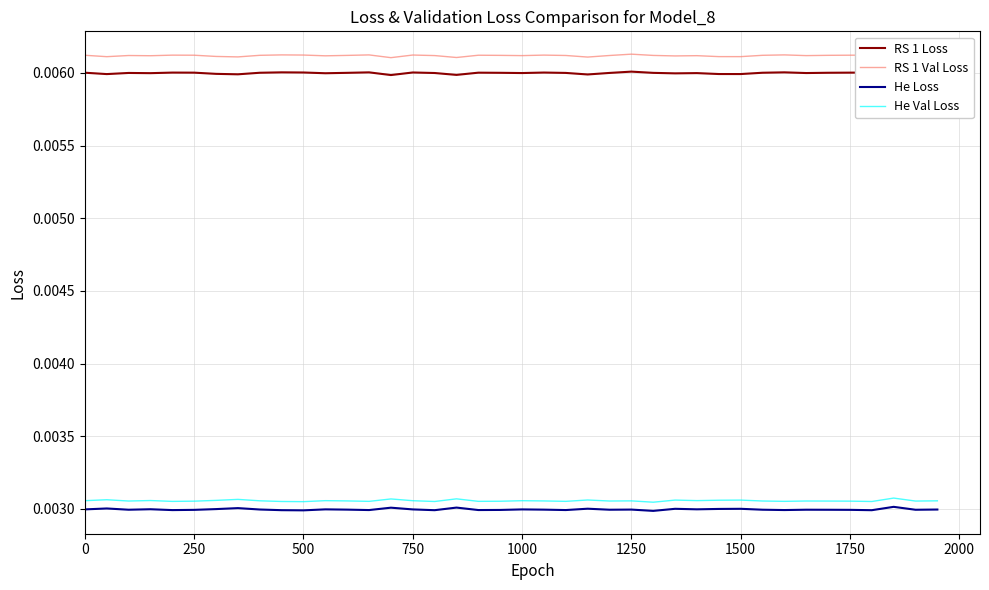

True or false: RS 1 Val Loss and RS 1 Loss intersect in this chart.

False